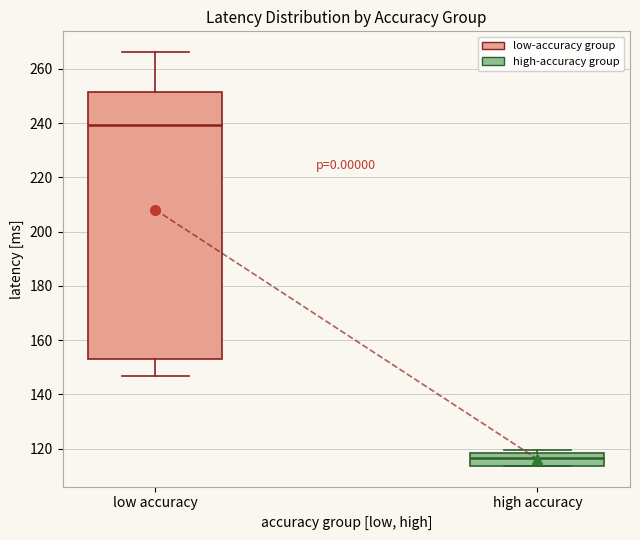

Which box is the tallest, from its lower edge to its upper edge?

low accuracy